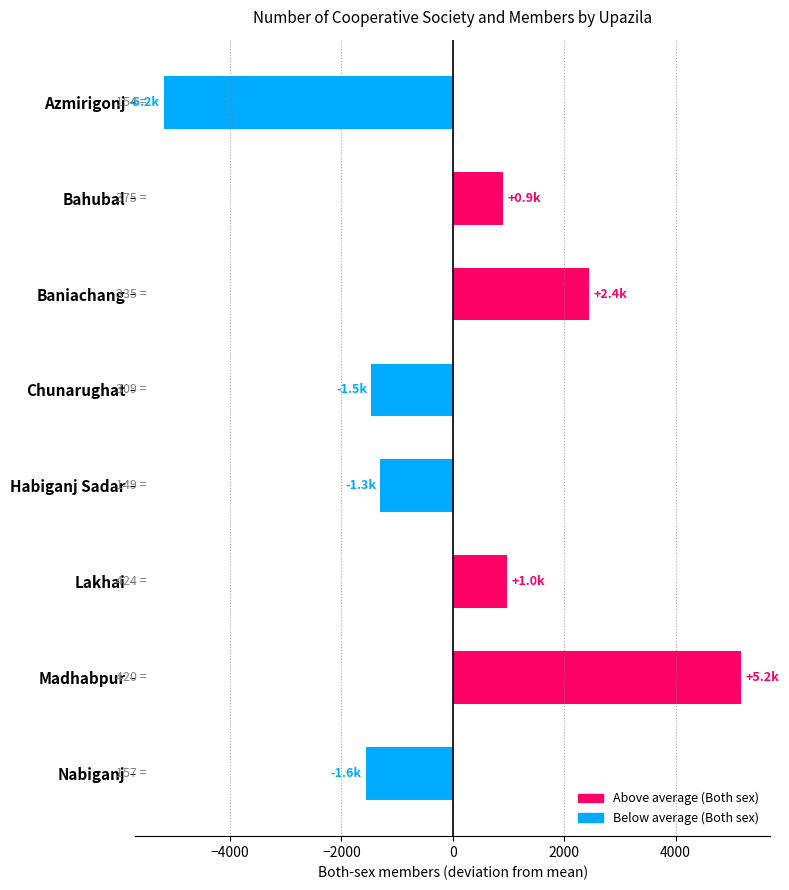

How many data points are less than 907?

4